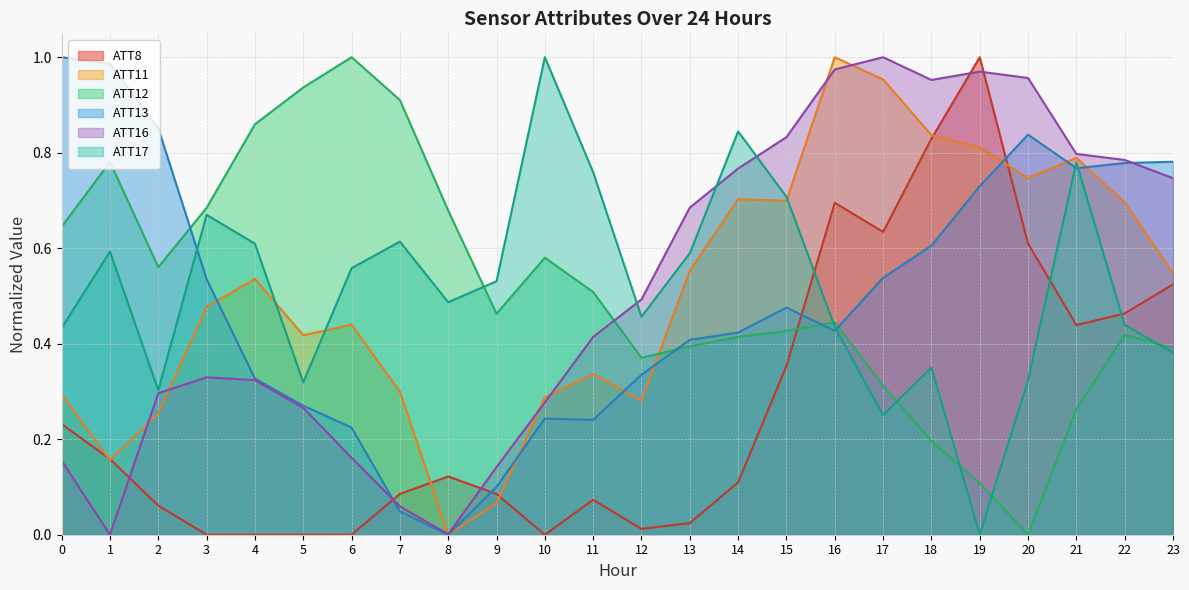

How many times do ATT13 and ATT17 cross each other?

4